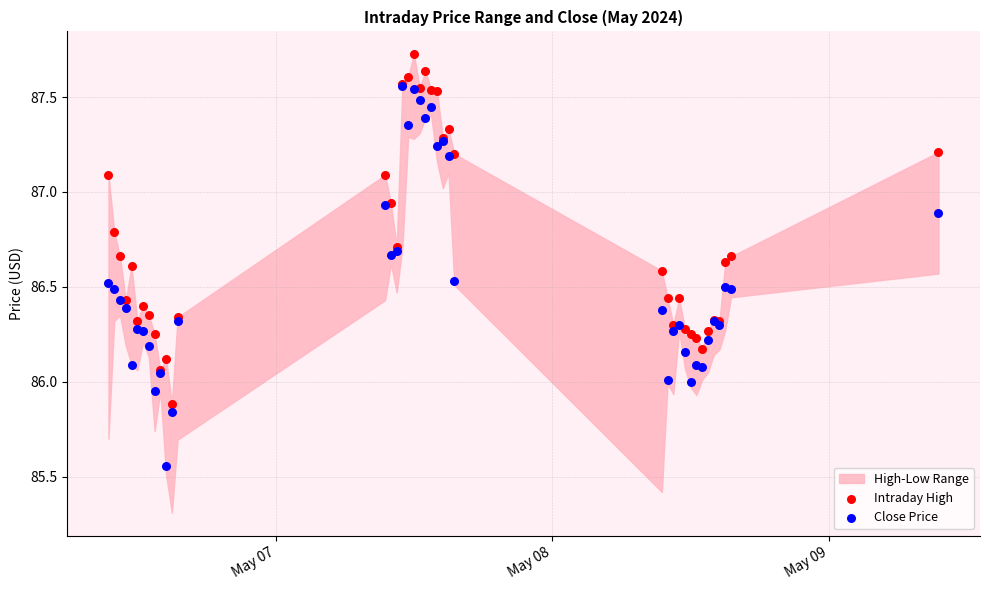

Which series has the widest spread of Y values?

Close Price